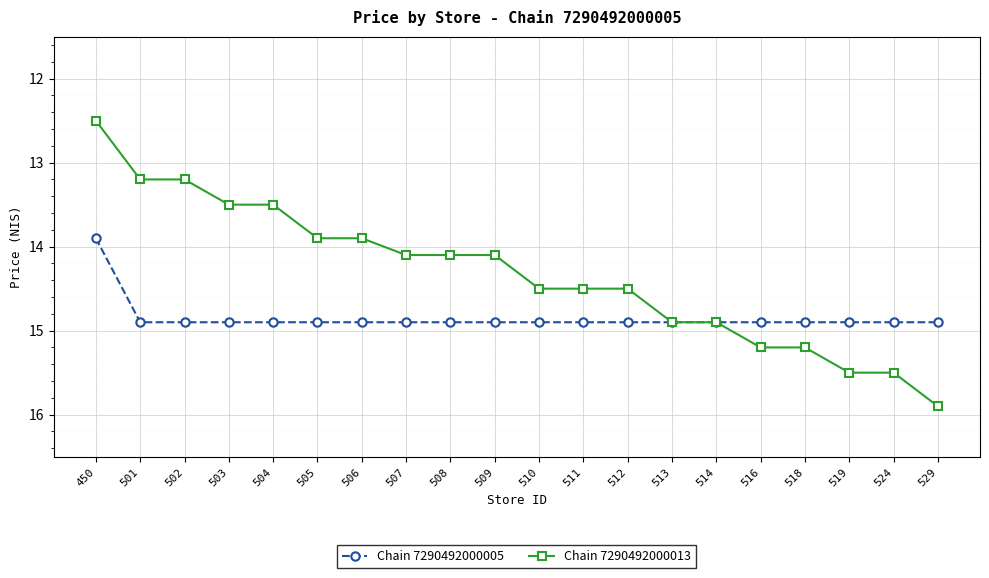

Reading left to right, list all the values displayed in this chart.

Chain 7290492000005: 450=13.9	501=14.9	502=14.9	503=14.9	504=14.9	505=14.9	506=14.9	507=14.9	508=14.9	509=14.9	510=14.9	511=14.9	512=14.9	513=14.9	514=14.9	516=14.9	518=14.9	519=14.9	524=14.9	529=14.9
Chain 7290492000013: 450=12.5	501=13.2	502=13.2	503=13.5	504=13.5	505=13.9	506=13.9	507=14.1	508=14.1	509=14.1	510=14.5	511=14.5	512=14.5	513=14.9	514=14.9	516=15.2	518=15.2	519=15.5	524=15.5	529=15.9